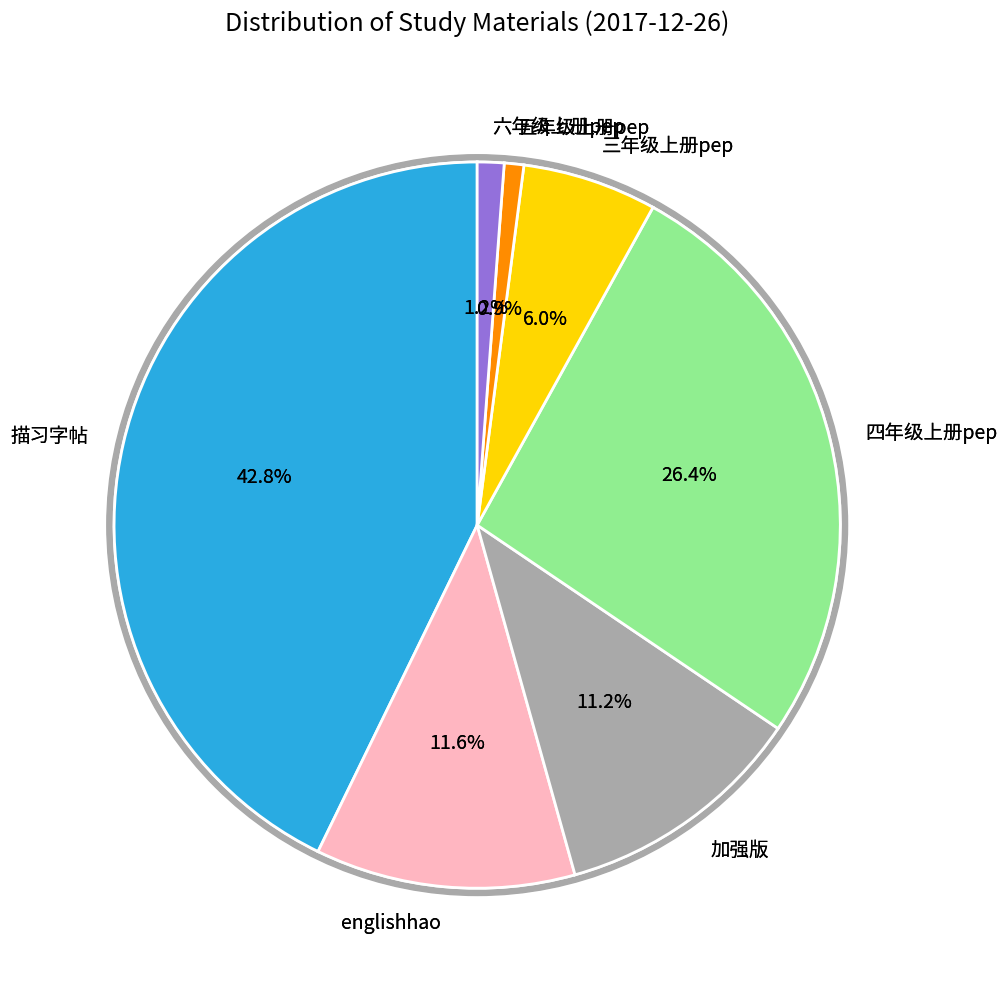

True or false: 四年级上册pep accounts for 20% of the total.

False